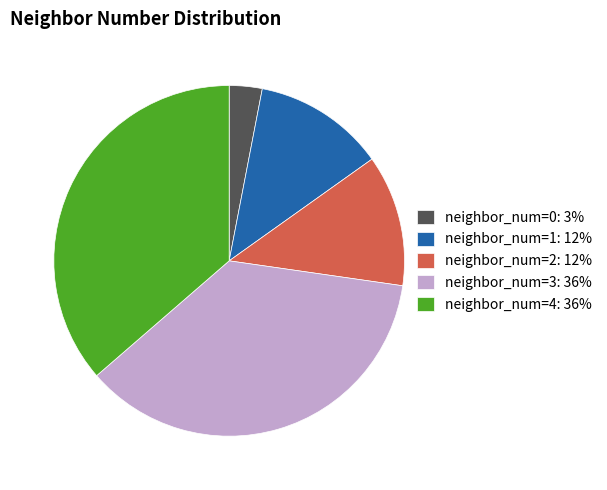

Combined, do neighbor_num=2: 12% and neighbor_num=4: 36% account for over 50%?

No